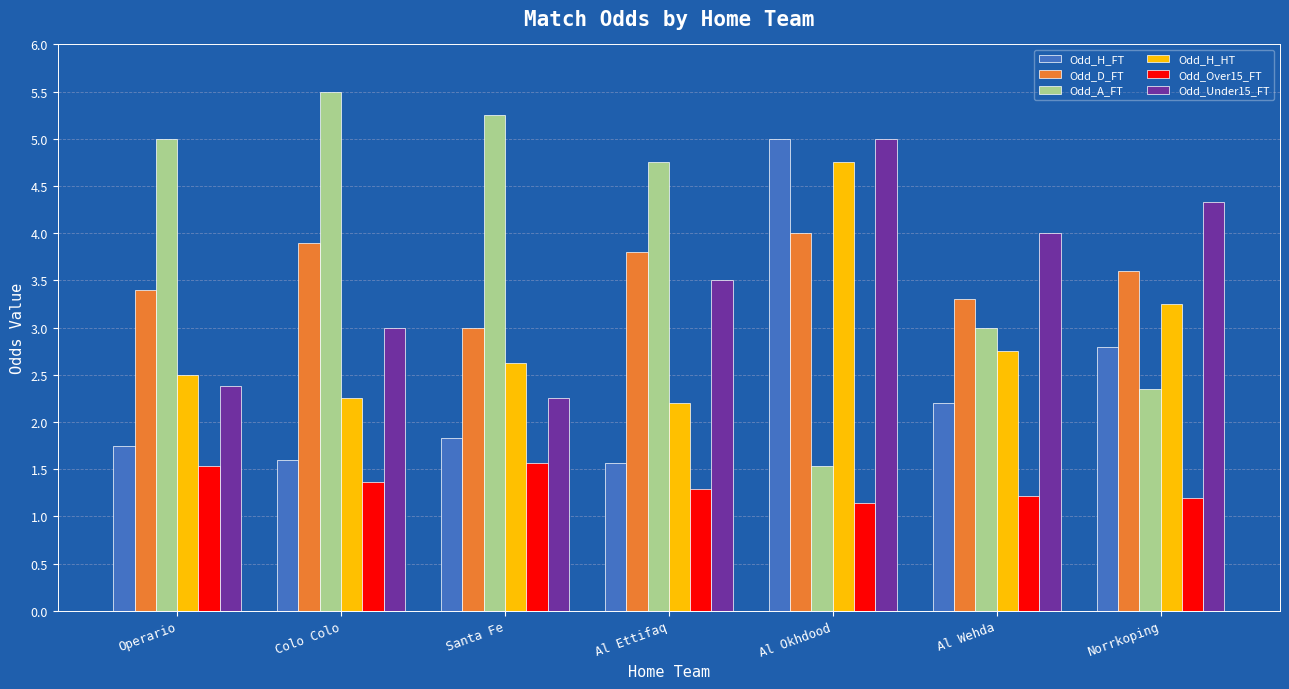

At which category is the sum across all series the highest?

Al Okhdood